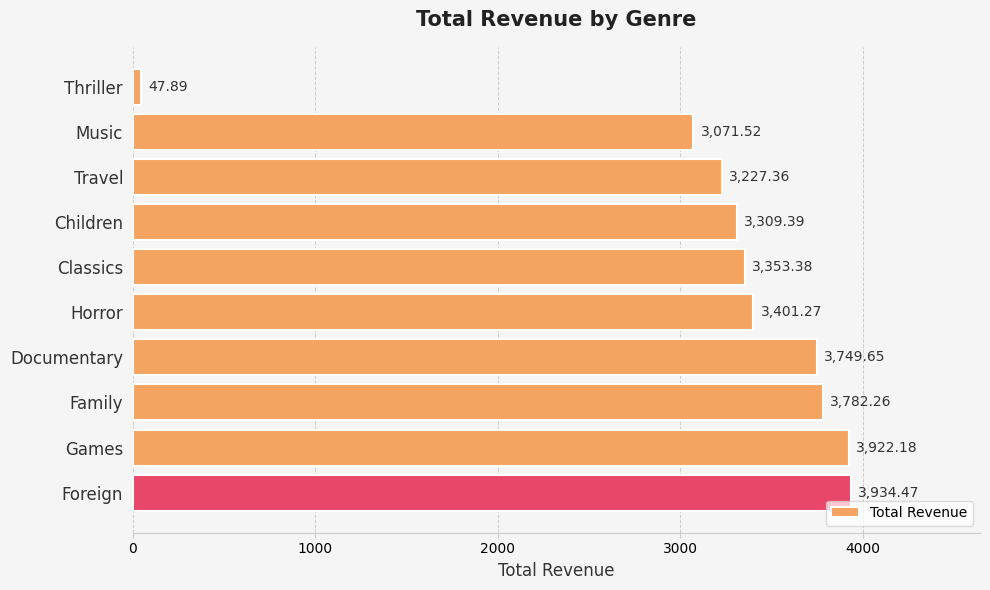

What is the difference between the maximum and minimum values?

3886.6